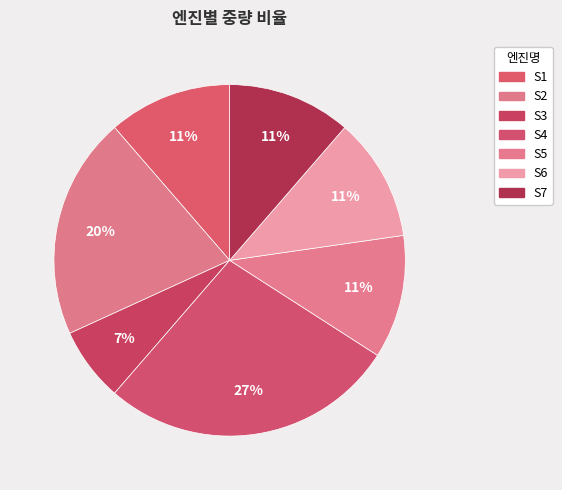

Which category has the biggest portion of the pie?

S4